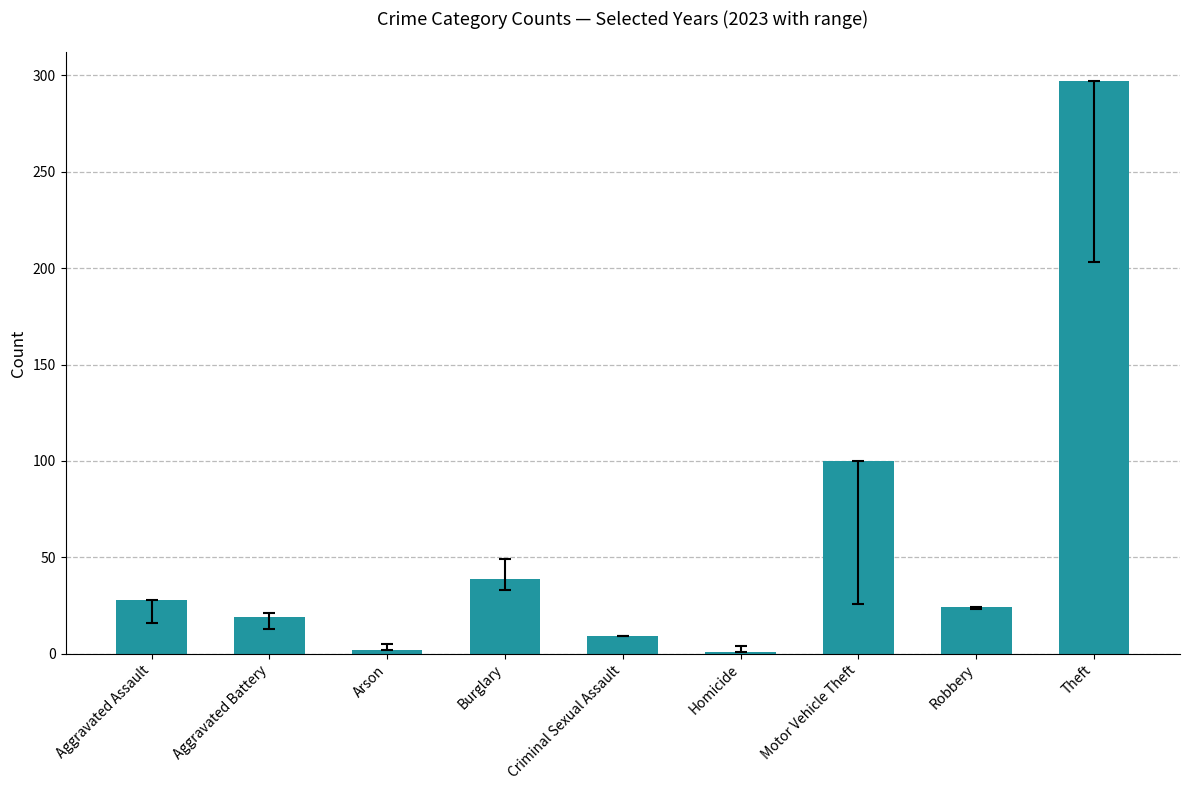

What is the value of the 5th bar from the left?

9